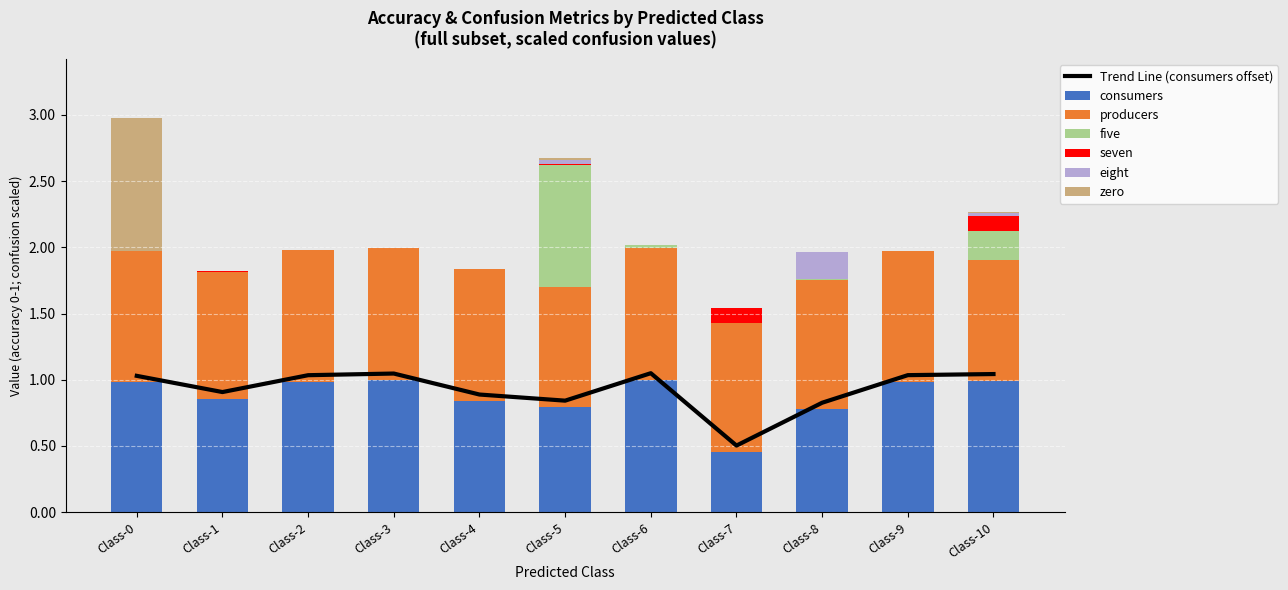

At how many categories does at least one series exceed 0?

11